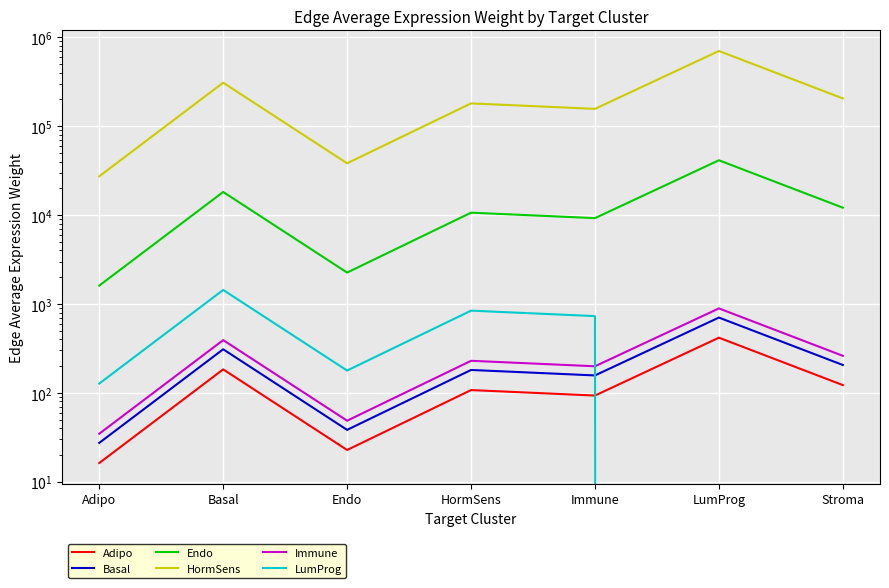

Reading left to right, extract all data points from this chart.

Adipo: Adipo=16.2	Basal=183.6	Endo=22.7	HormSens=107.4	Immune=93.2	LumProg=417.5	Stroma=122.2
Basal: Adipo=27.3	Basal=309.2	Endo=38.3	HormSens=180.9	Immune=157.0	LumProg=703.1	Stroma=205.8
Endo: Adipo=1609.5	Basal=18206.7	Endo=2255.4	HormSens=10650.2	Immune=9242.7	LumProg=41393.8	Stroma=12116.7
HormSens: Adipo=27313.9	Basal=308975.9	Endo=38275.9	HormSens=180738.3	Immune=156852.9	LumProg=702472.5	Stroma=205626.9
Immune: Adipo=34.7	Basal=392.1	Endo=48.6	HormSens=229.4	Immune=199.1	LumProg=891.5	Stroma=261.0
LumProg: Adipo=127.1	Basal=1438.0	Endo=178.1	HormSens=841.2	Immune=730.0	LumProg=0.0	Stroma=0.0